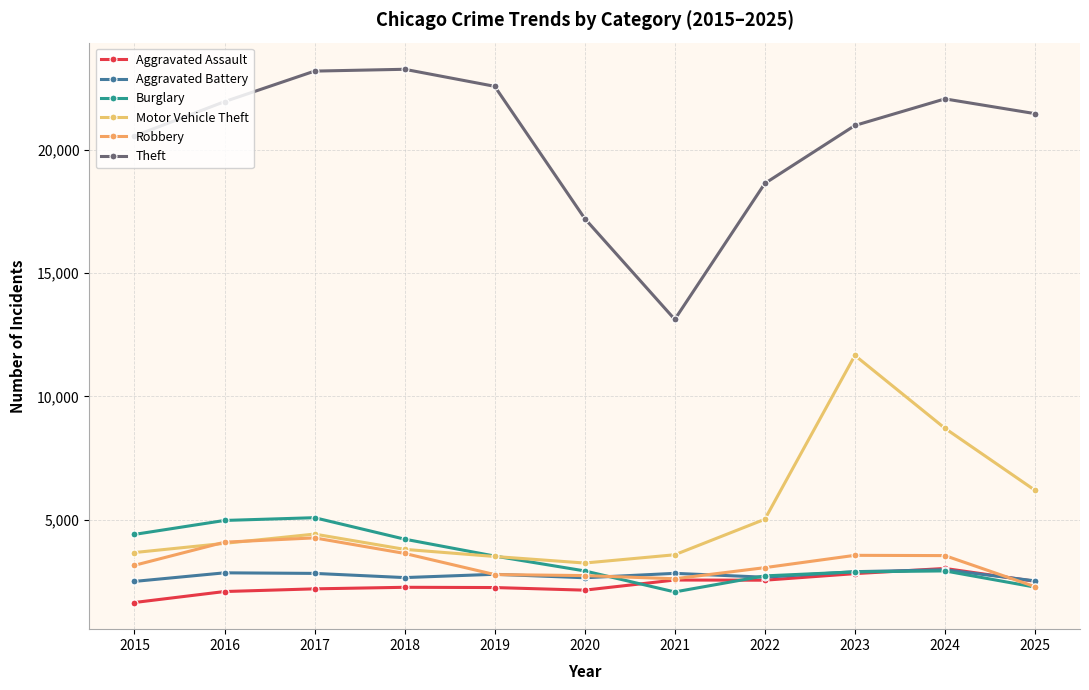

How many lines are shown in the chart?

6